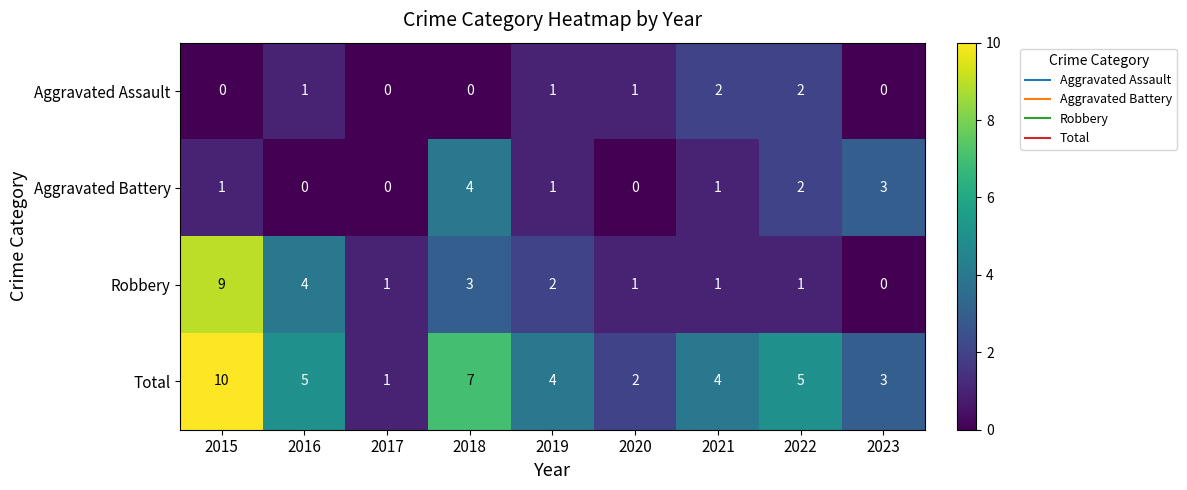

List the series in order of their peak value, lowest first.

Aggravated Assault, Aggravated Battery, Robbery, Total